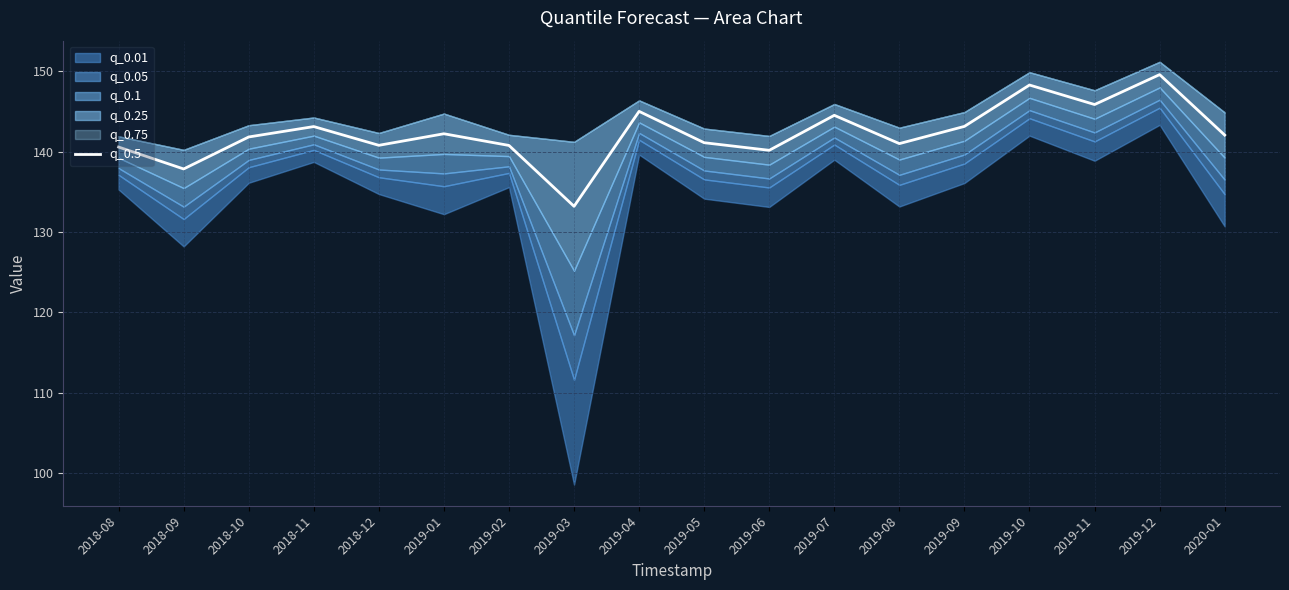

What is the difference between the maximum and second lowest values?

11.7